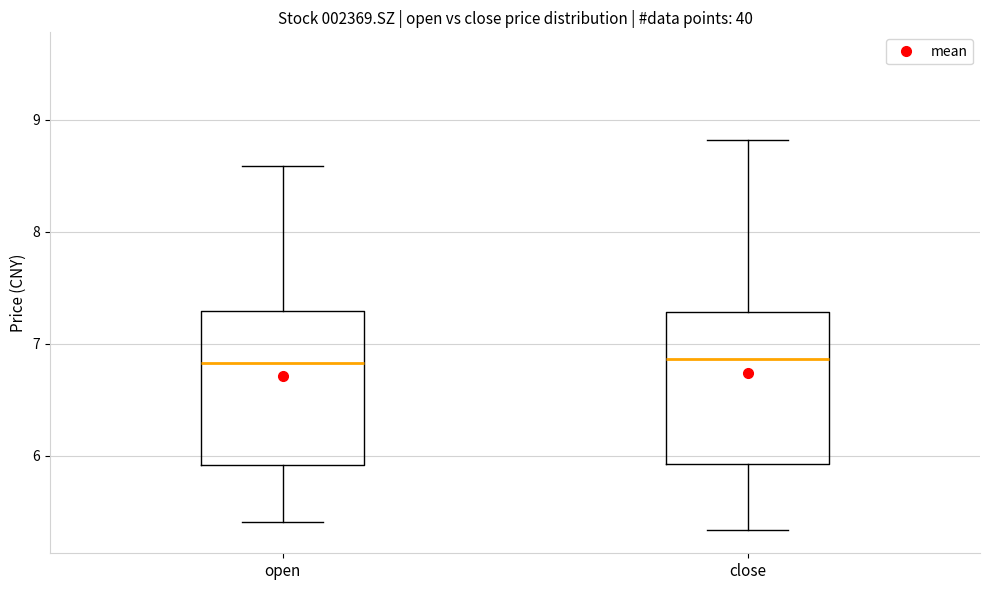

Where does the lower whisker of the box for open end on the y-axis? The values are not printed on the chart, so give them approximately, as read against the axis.

5.4